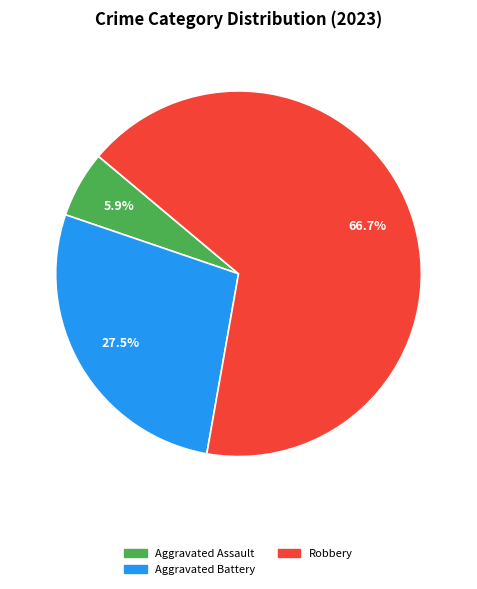

Is there a majority slice in this chart?

Yes